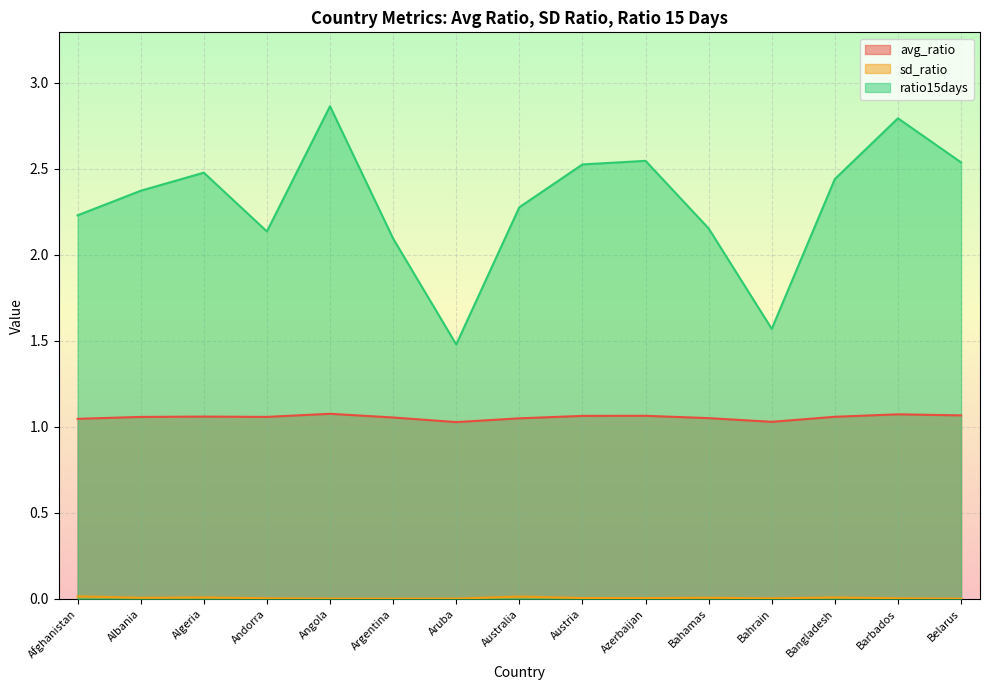

At which label does ratio15days first exceed 2?

Afghanistan